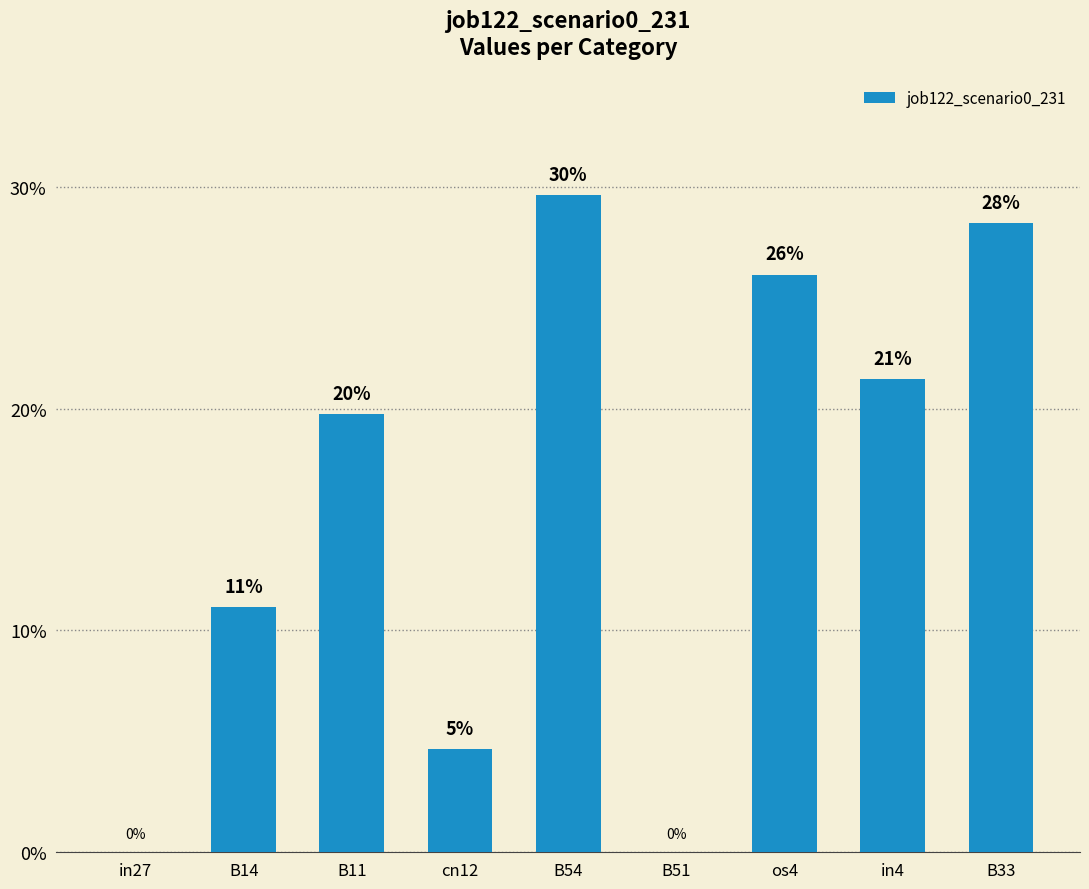

Which label corresponds to the smallest value in the chart?

in27